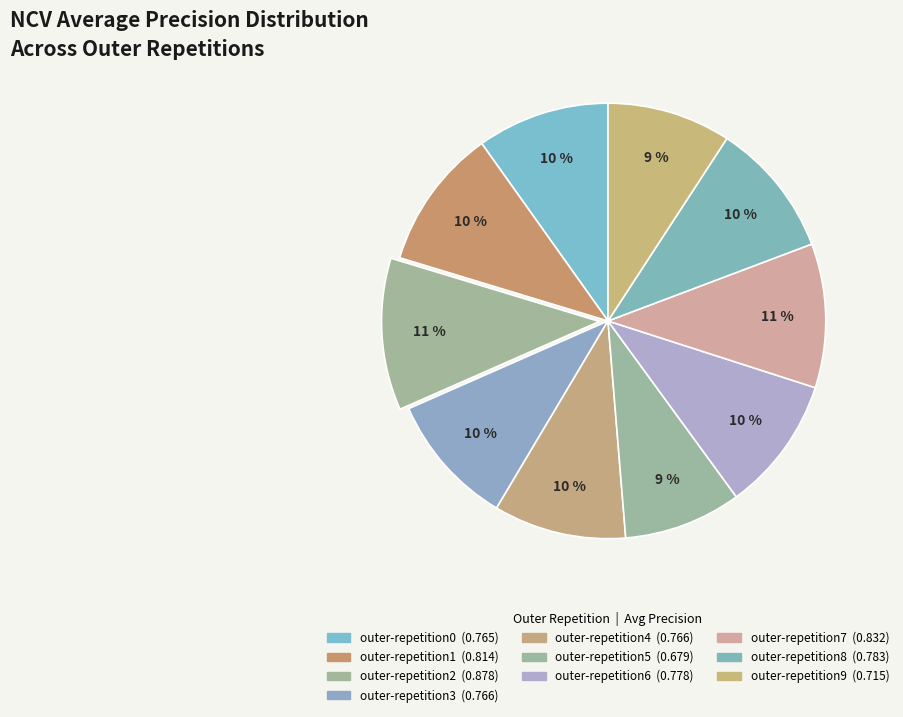

How many segments does this pie chart have?

10